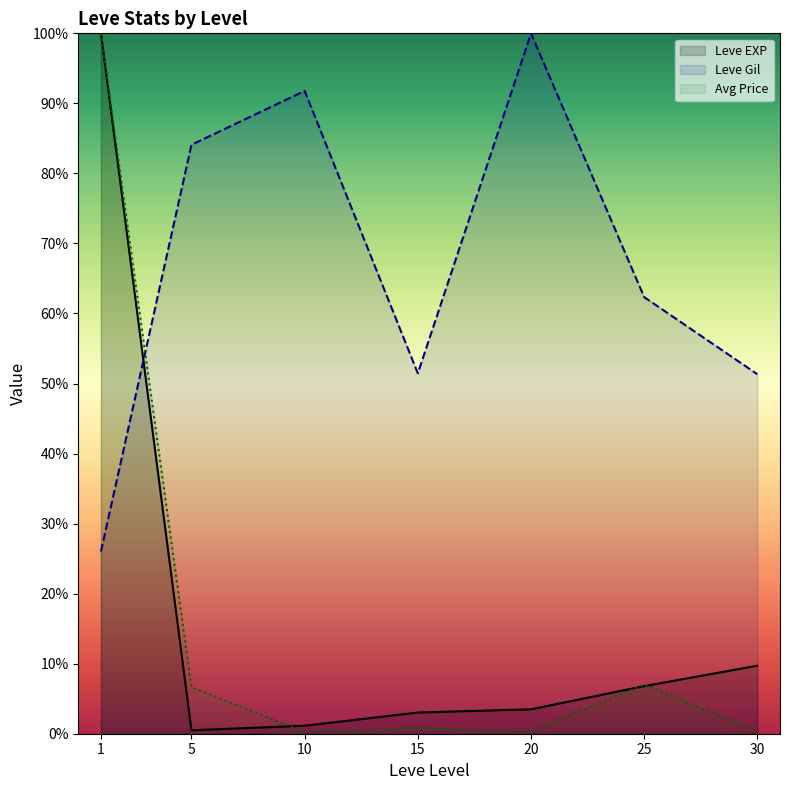

Rank the series at 25 from lowest to highest value.

Leve EXP, Avg Price, Leve Gil